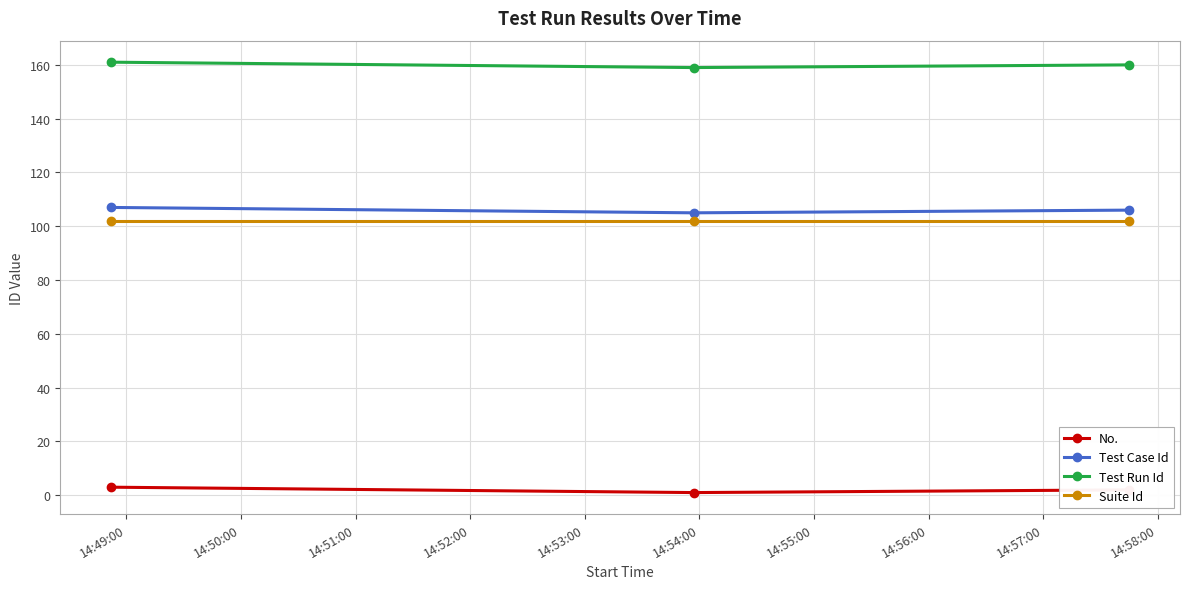

What is the sum of all Suite Id values?

306